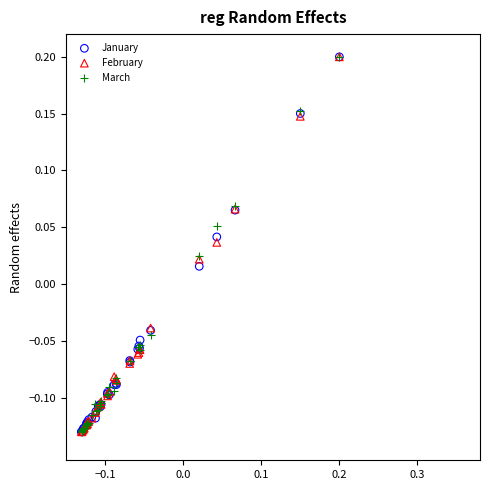

What are all the series names shown in the legend?

January, February, March